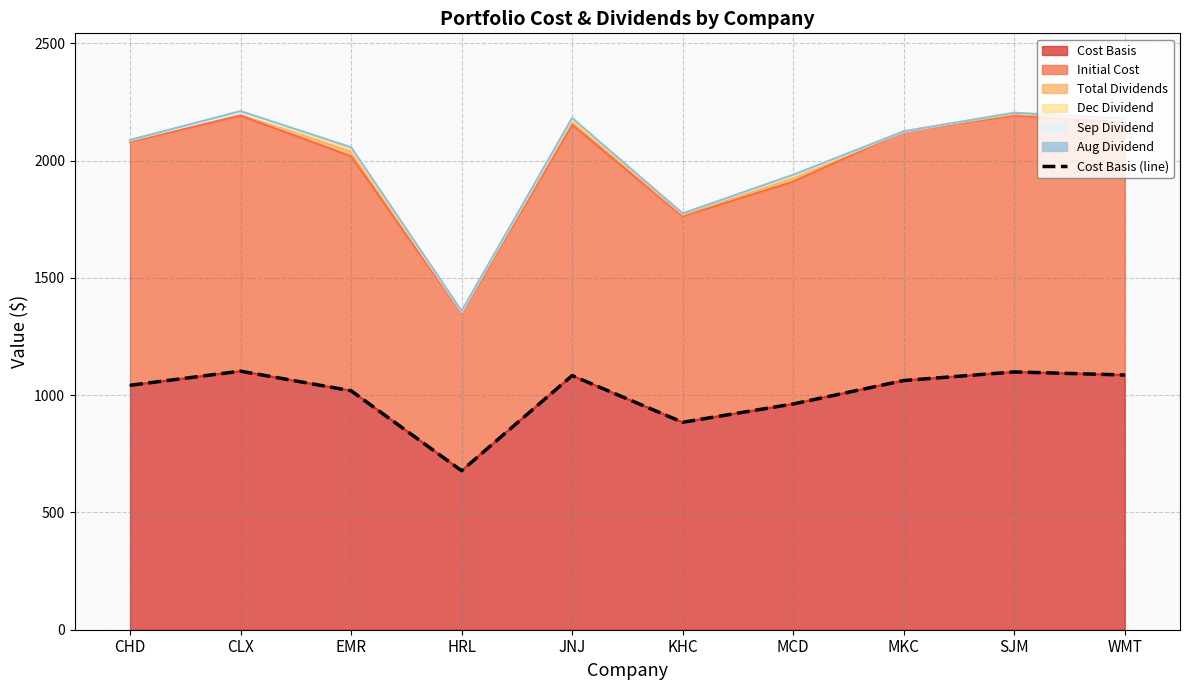

What is the sum of all values?

10020.7